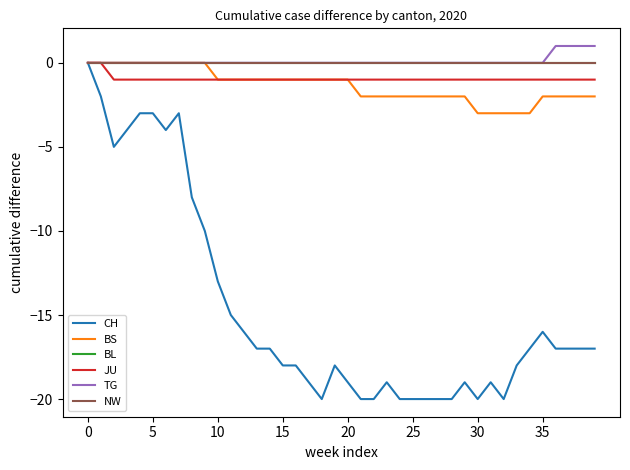

Is this an area chart (filled region under the line)?

No